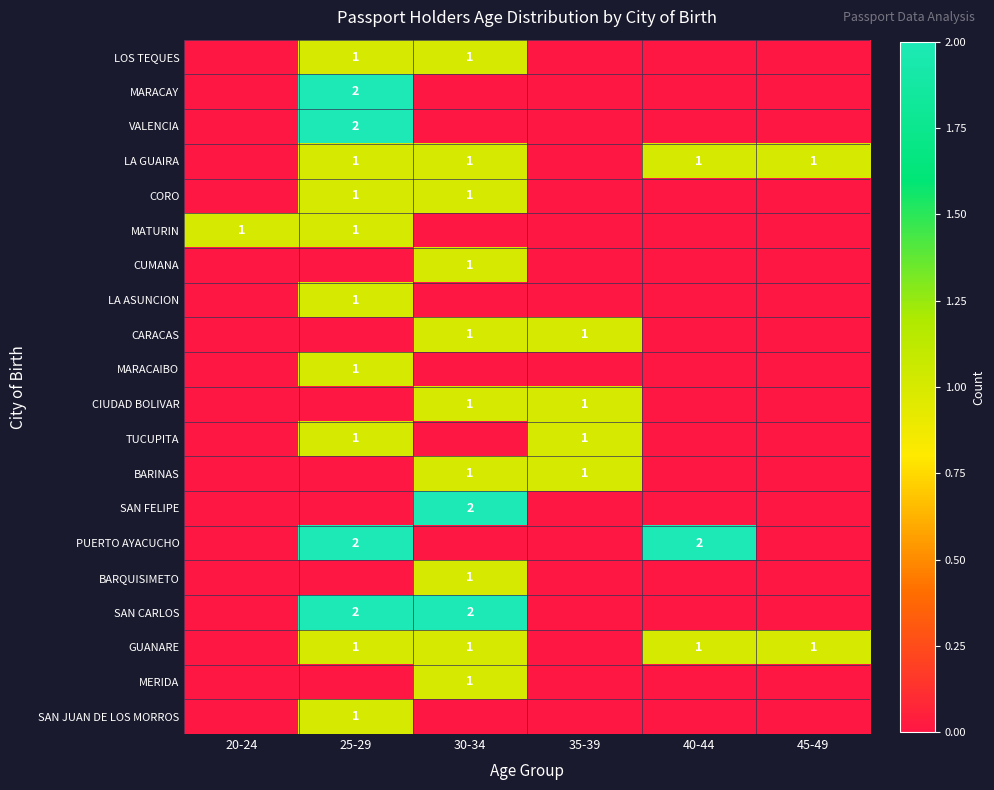

Rank the categories by MARACAY value from lowest to highest.

20-24, 30-34, 35-39, 40-44, 45-49, 25-29